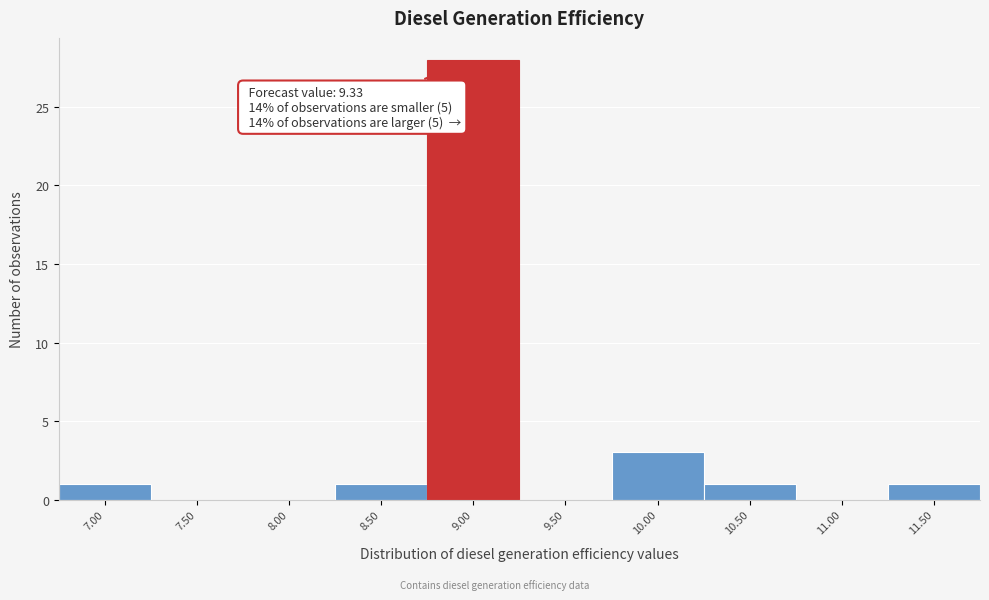

Reading left to right, list all the values displayed in this chart.

7.00=1	7.50=0	8.00=0	8.50=1	9.00=28	9.50=0	10.00=3	10.50=1	11.00=0	11.50=1